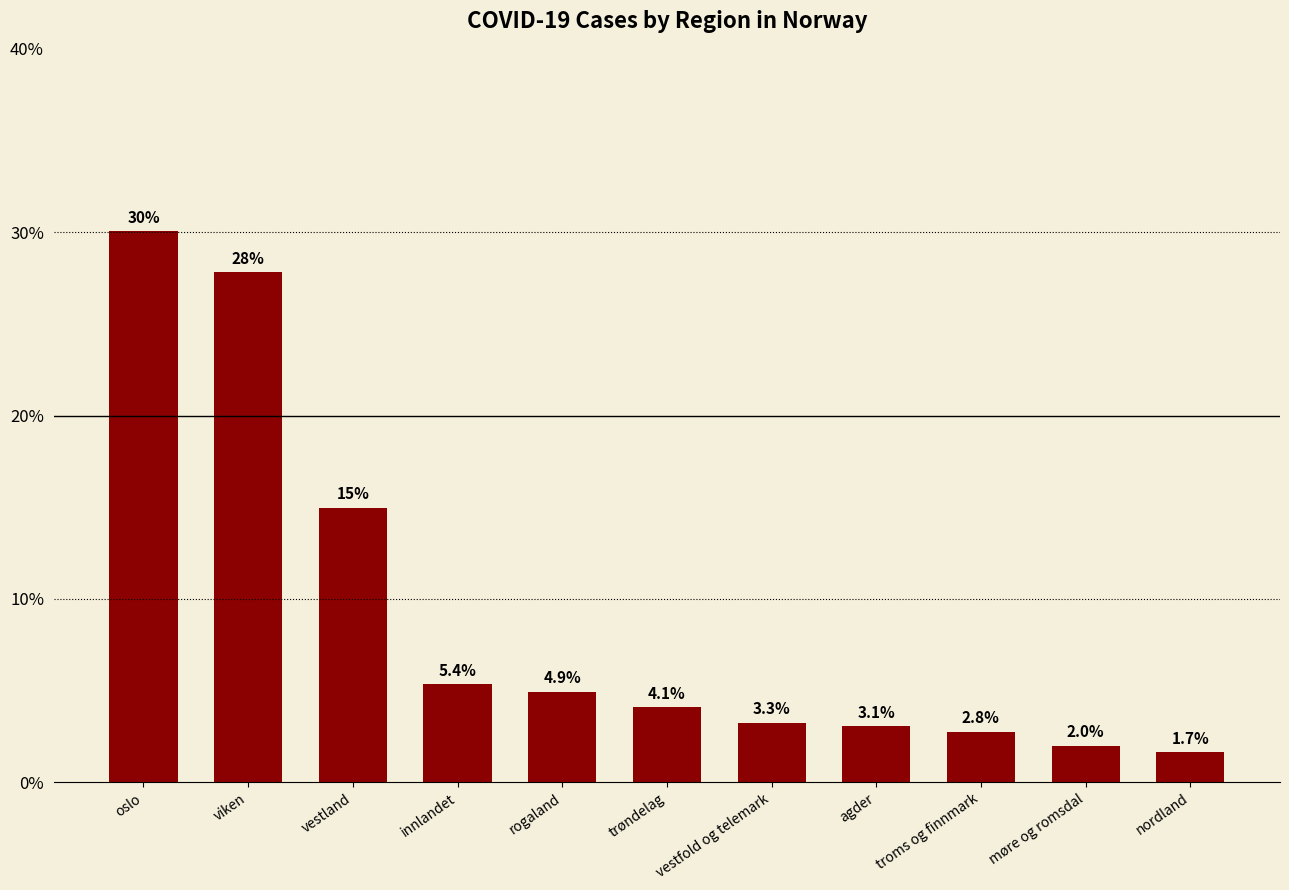

Reading left to right, what are all the values shown in this chart?

oslo=30.1	viken=27.8	vestland=15.0	innlandet=5.4	rogaland=4.9	trøndelag=4.1	vestfold og telemark=3.3	agder=3.1	troms og finnmark=2.8	møre og romsdal=2.0	nordland=1.7